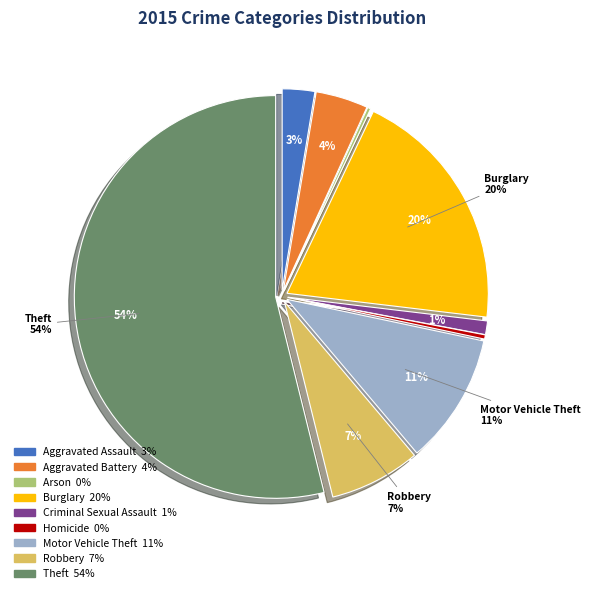

Is it true that Arson is 0% of the pie?

True